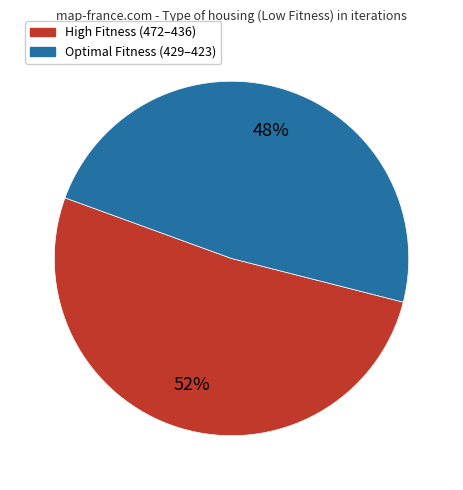

To the nearest percent, what is the average slice percentage?

50%